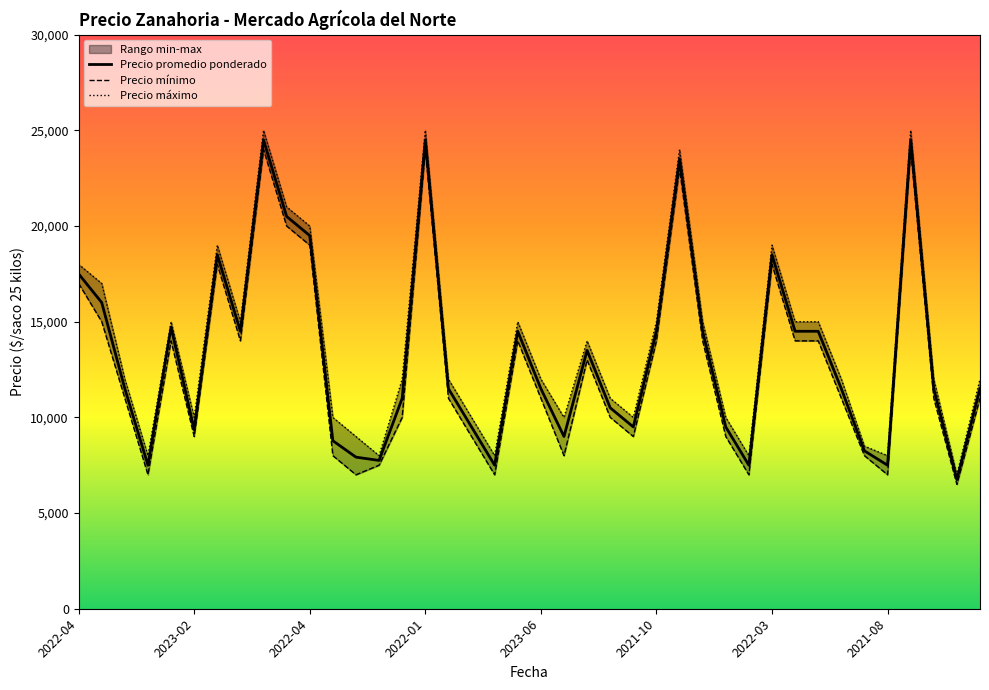

The Precio minimo series shows 6356 at 2022-03. True or false?

False